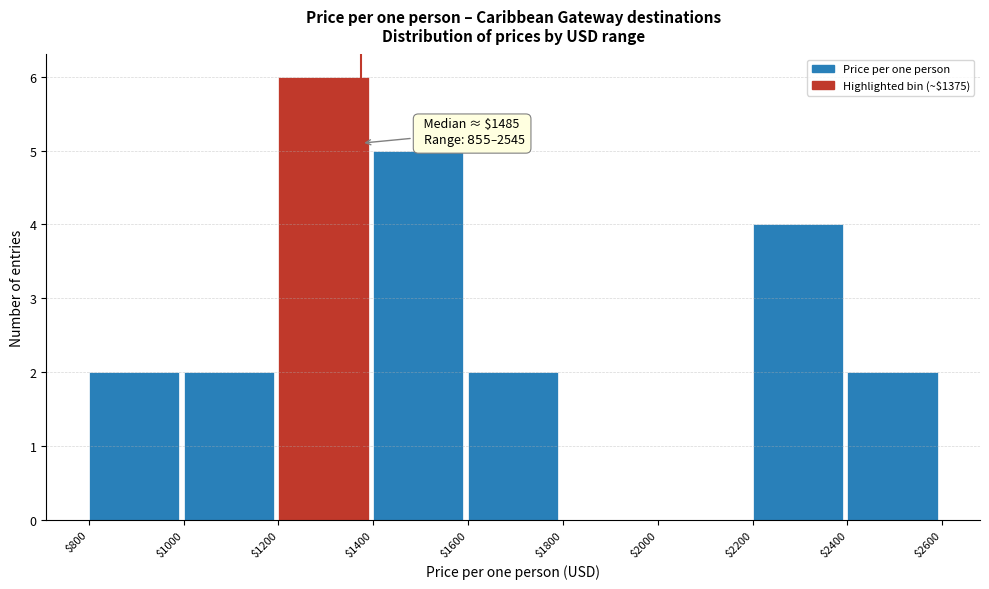

Which range on the x-axis has the tallest bar?

$1200 to $1400